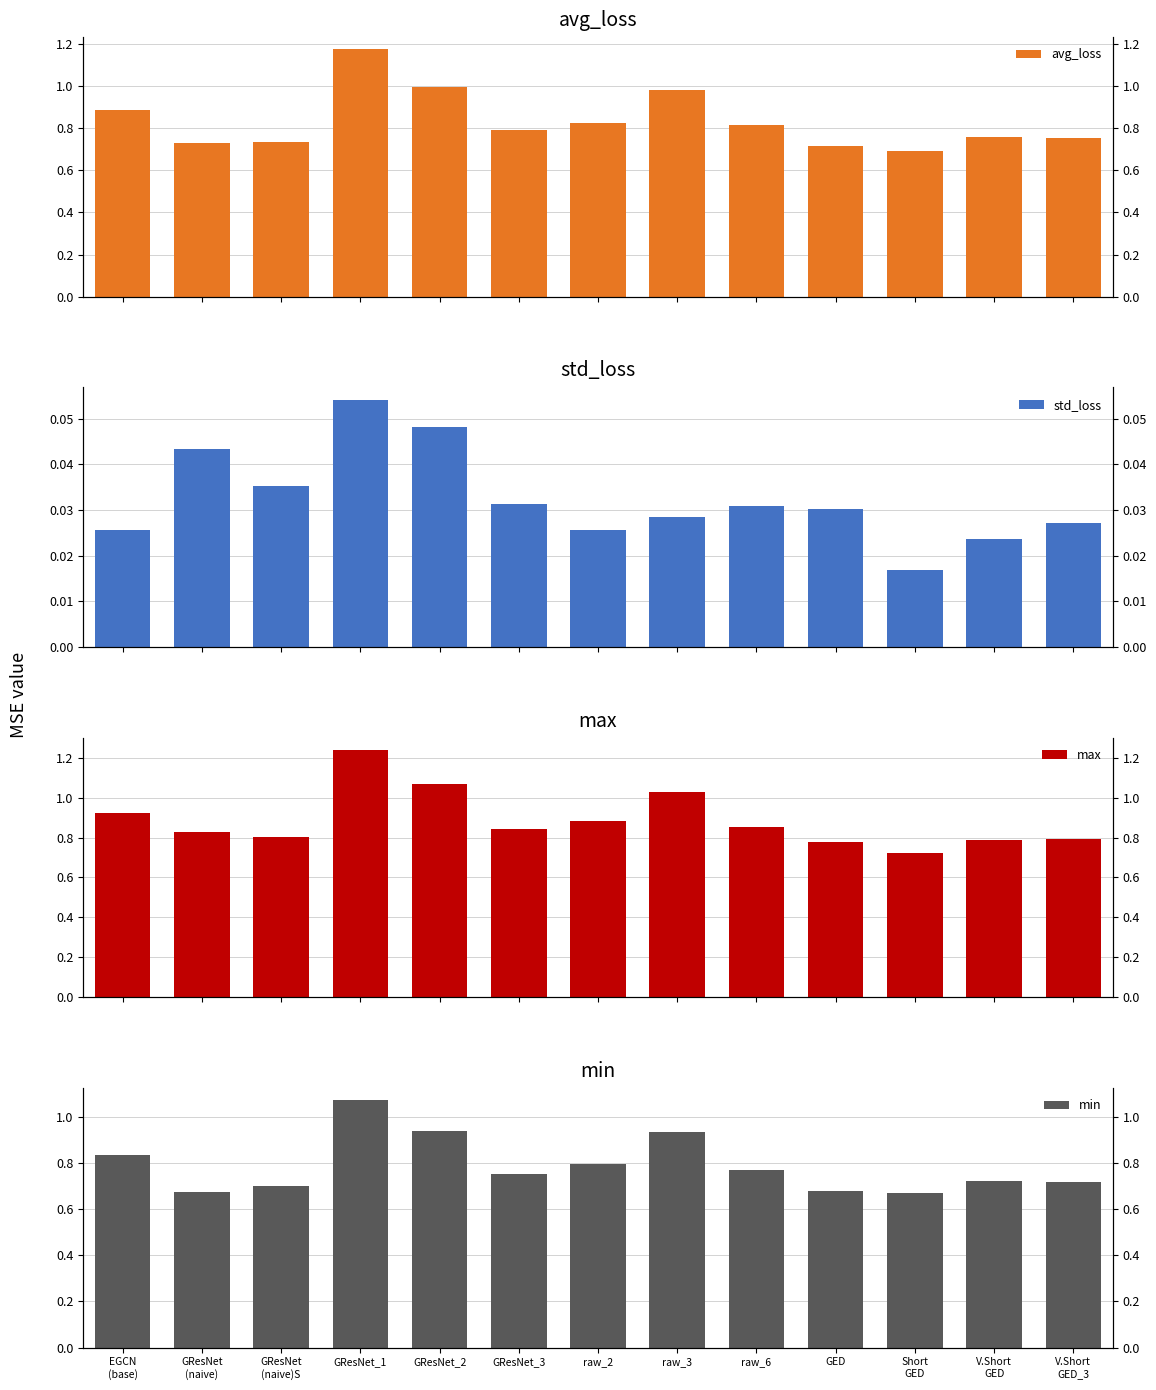

Which series has the largest range (max minus min)?

max